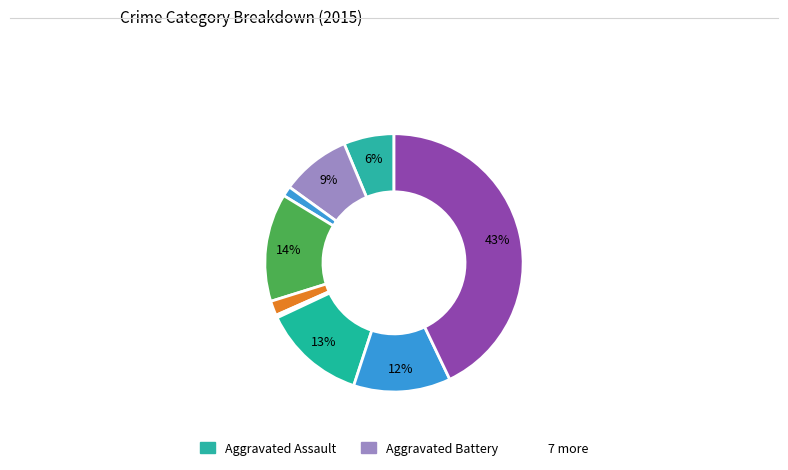

Rank the categories by value from highest to lowest.

Theft, Burglary, Motor Vehicle Theft, Robbery, Aggravated Battery, Aggravated Assault, Criminal Sexual Assault, Arson, Homicide